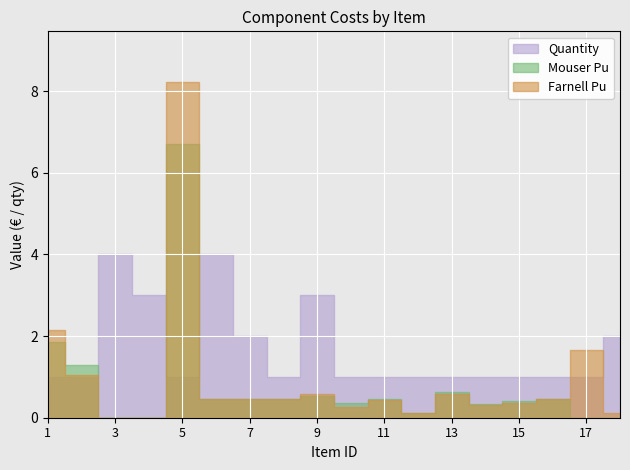

What is the value of the Farnell Pu point at the 7th from the left?

0.5